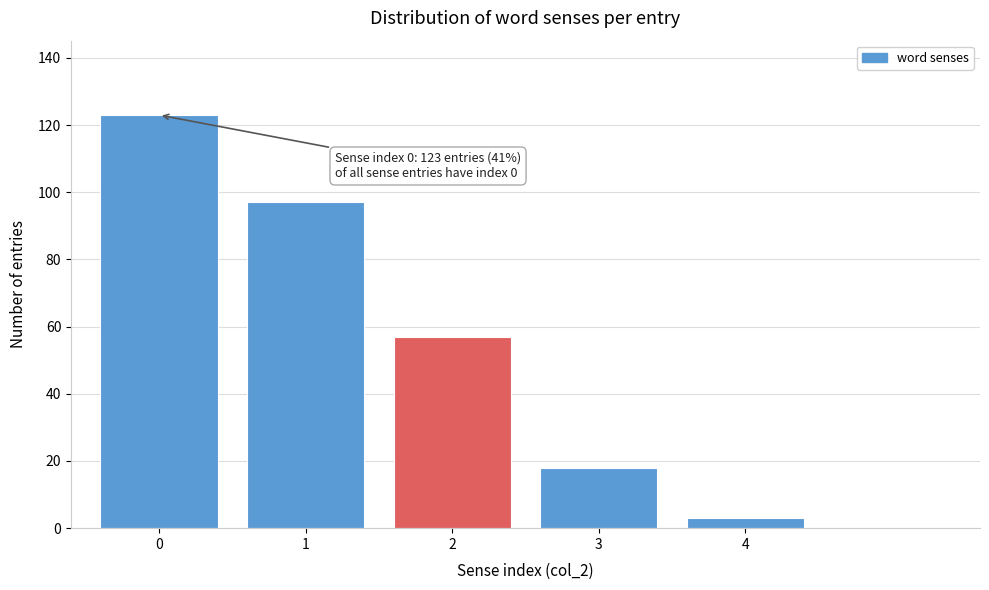

Reading left to right, list all the values displayed in this chart.

123	97	57	18	3